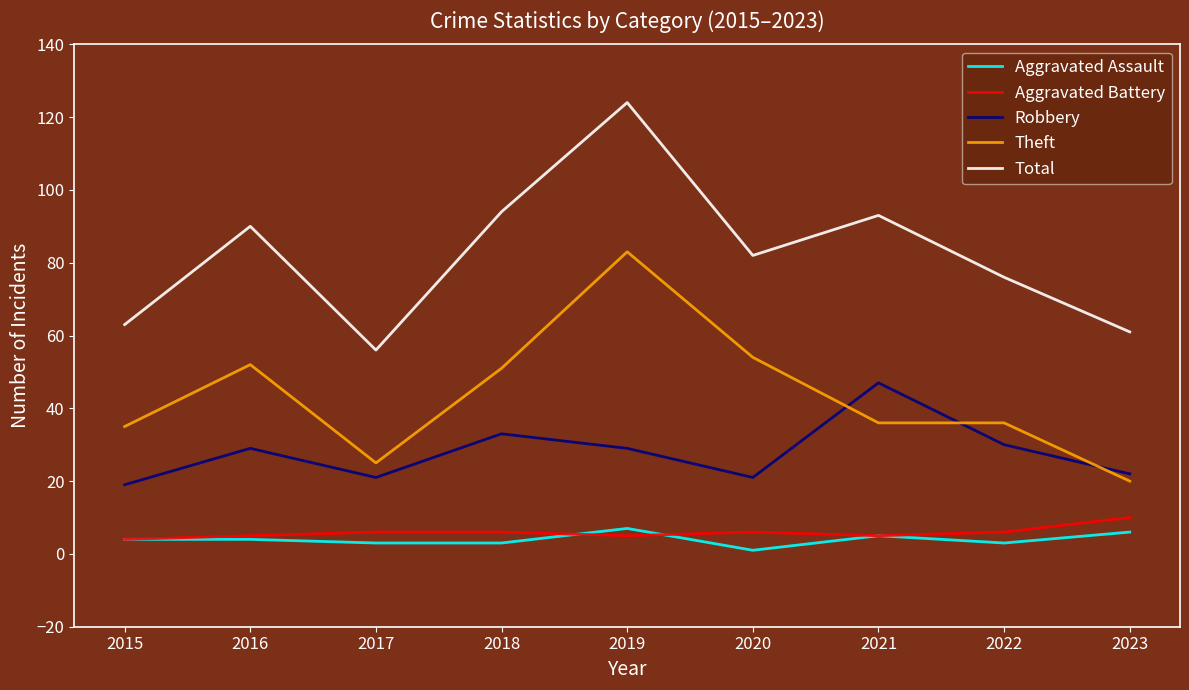

What value does the Aggravated Assault series have at 2015?

4